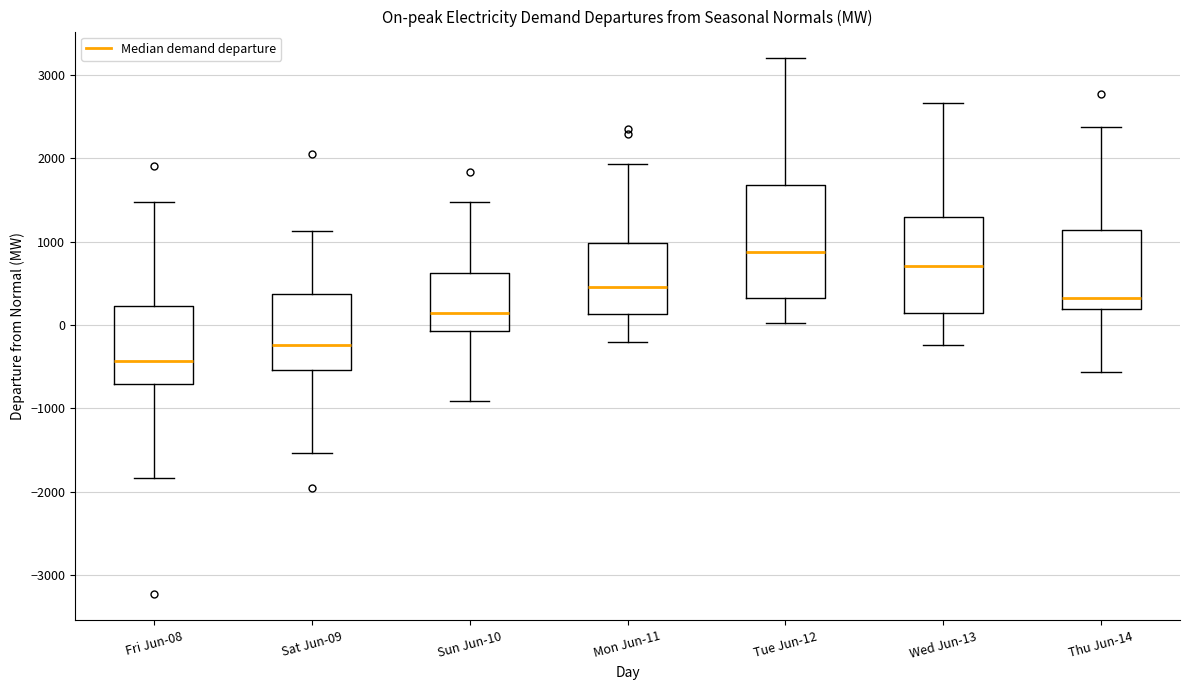

Where does the lower whisker of the box for Thu Jun-14 end on the y-axis? The values are not printed on the chart, so give them approximately, as read against the axis.

-600